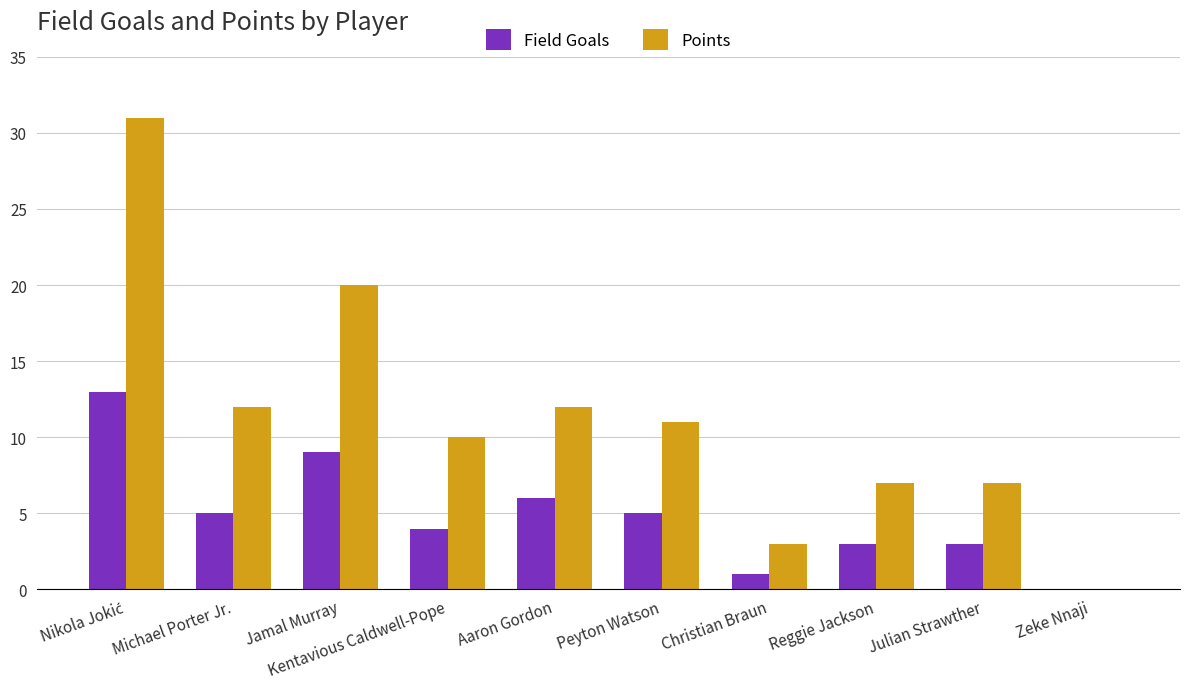

What is the sum of all Field Goals values?

49